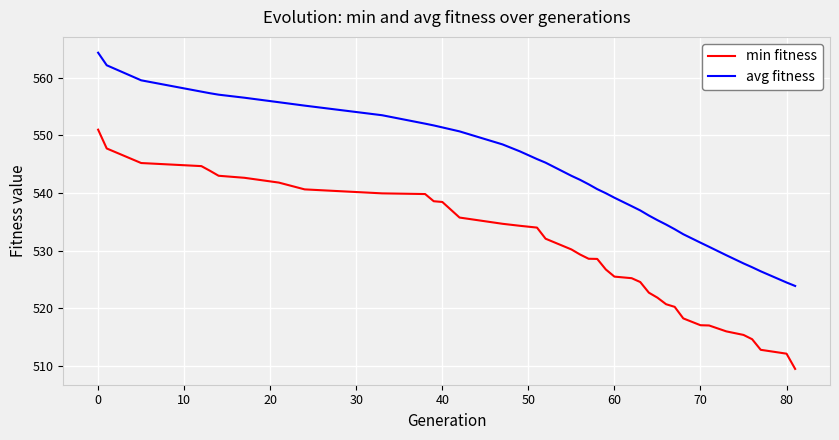

Count the number of categories in the chart.

39